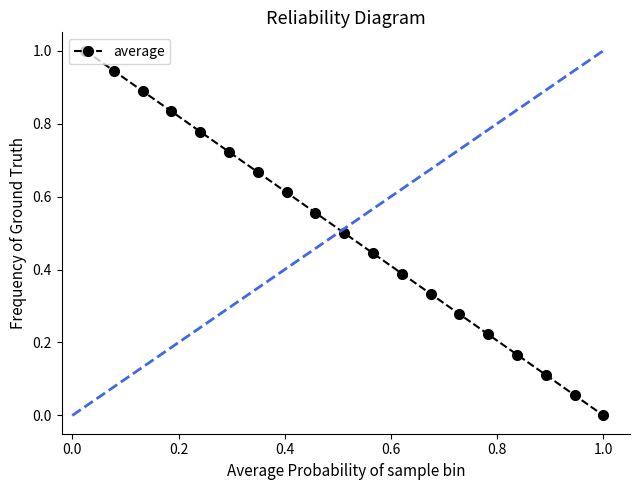

What is the maximum value shown in the chart?

1.0